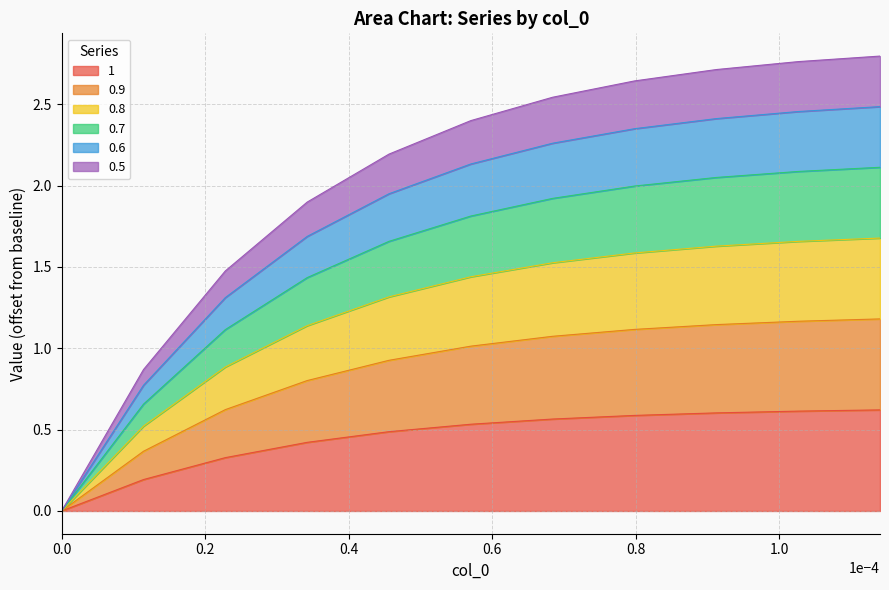

How many lines are shown in the chart?

6